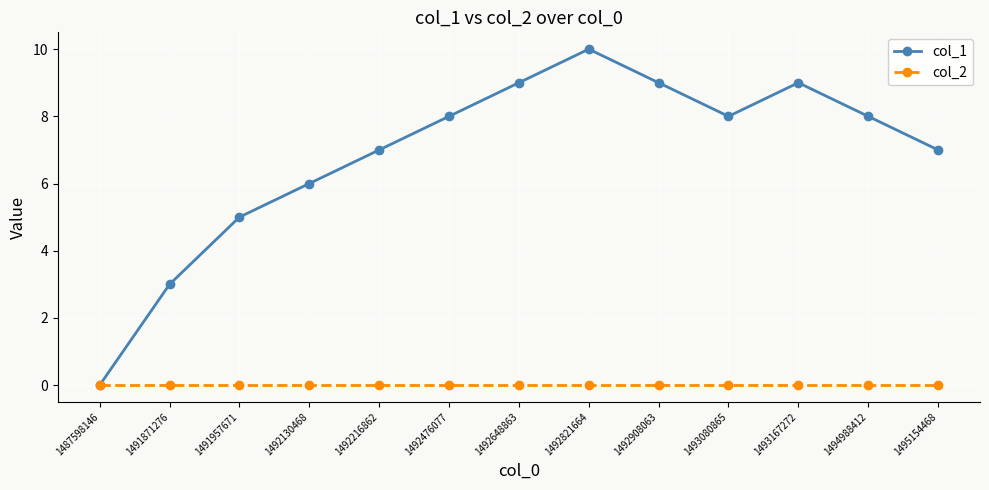

Which series has the largest range (max minus min)?

col_1